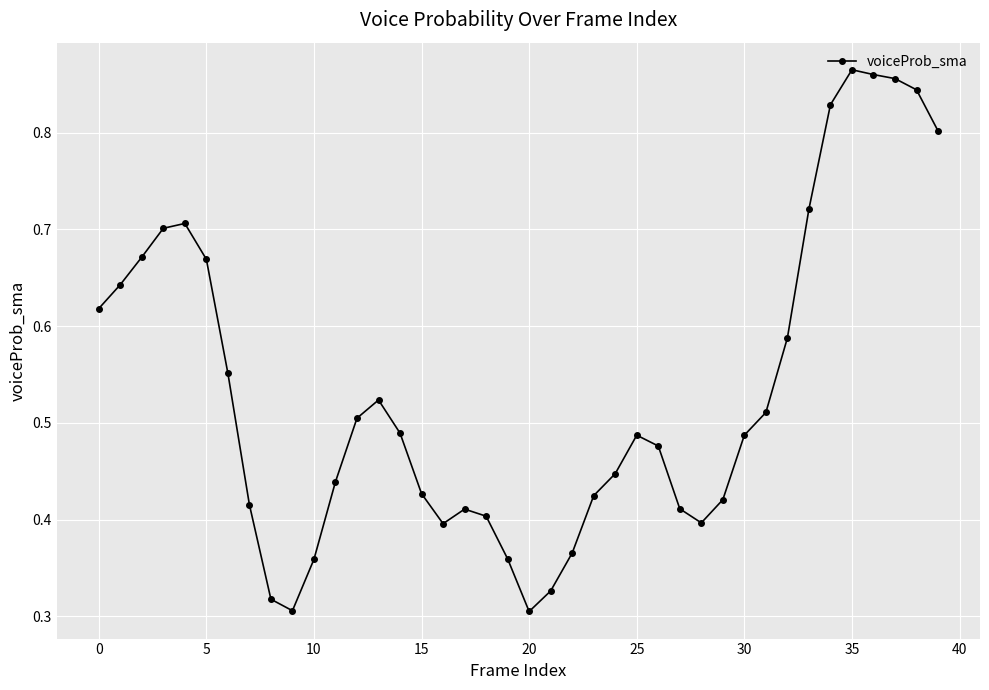

What is the sum of all values?

21.3